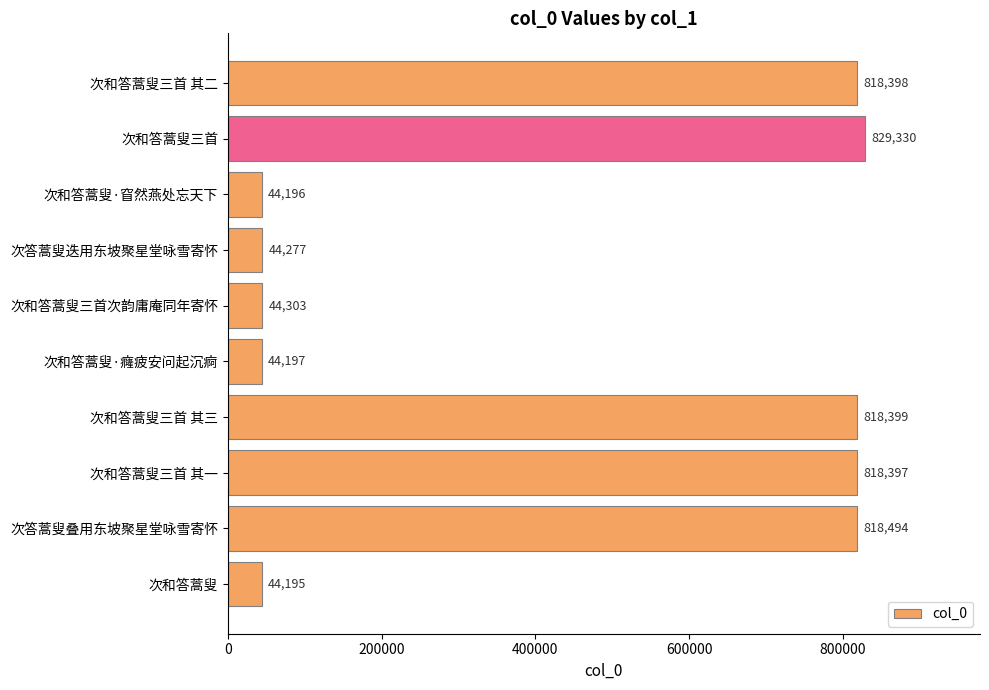

Is it true that the value at 次和答蒿叟三首 is 829330?

True